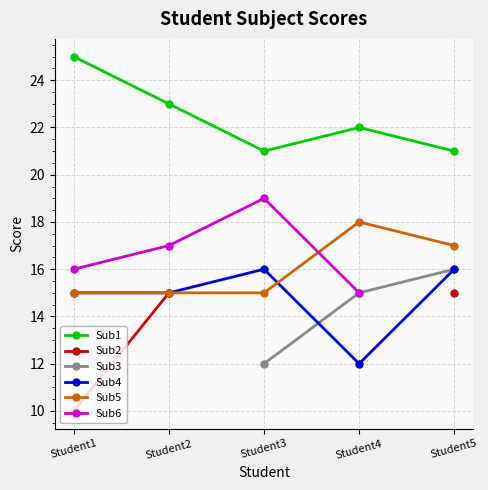

Which series has the widest spread of values?

Sub3